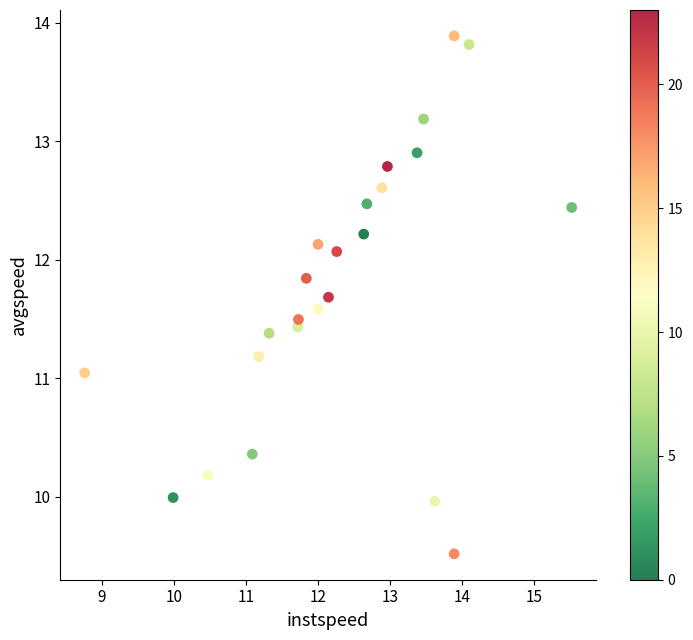

What is the range of X values (max minus min)?

6.8